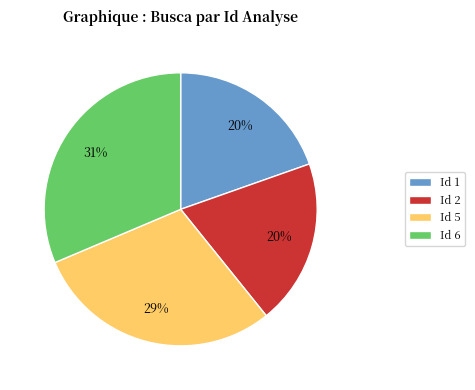

To the nearest percent, what is the combined percentage of Id 1 and Id 5?

49%